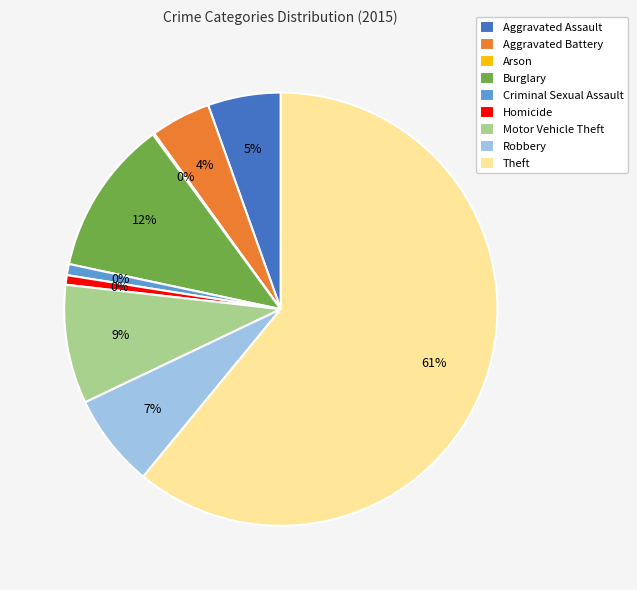

To the nearest percent, what percentage of the pie is Burglary?

12%